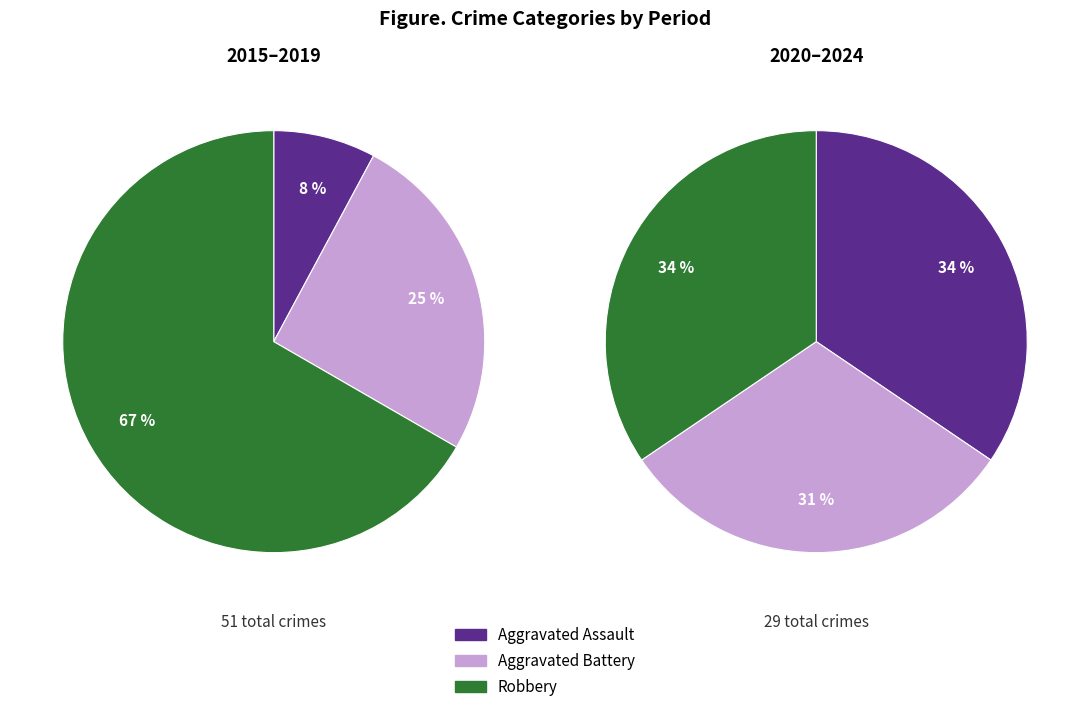

What portion of the pie excludes 2020?

92.9%